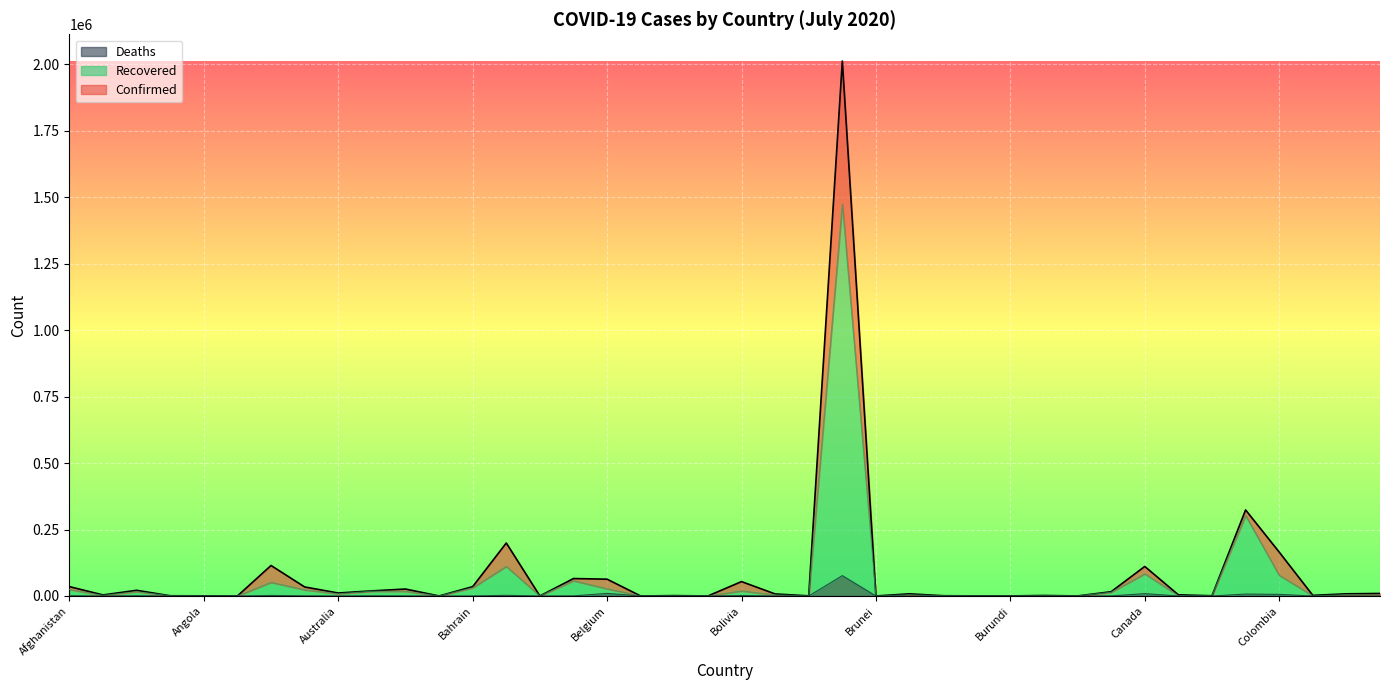

At which category does the chart reach its peak across all series?

Brazil